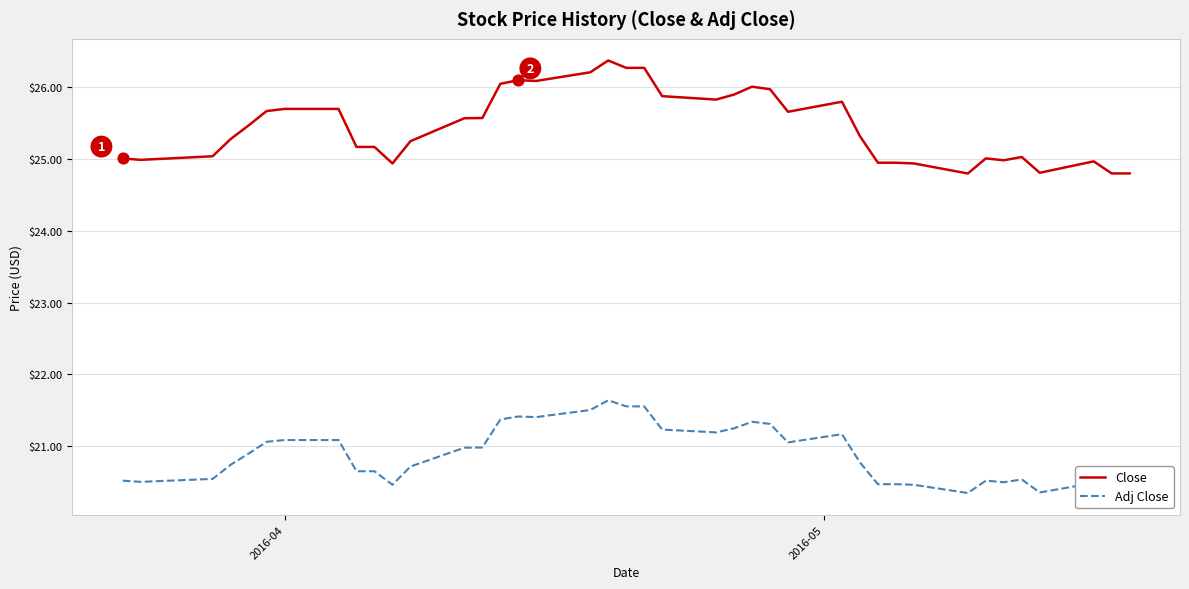

Which series has the widest spread of values?

Close